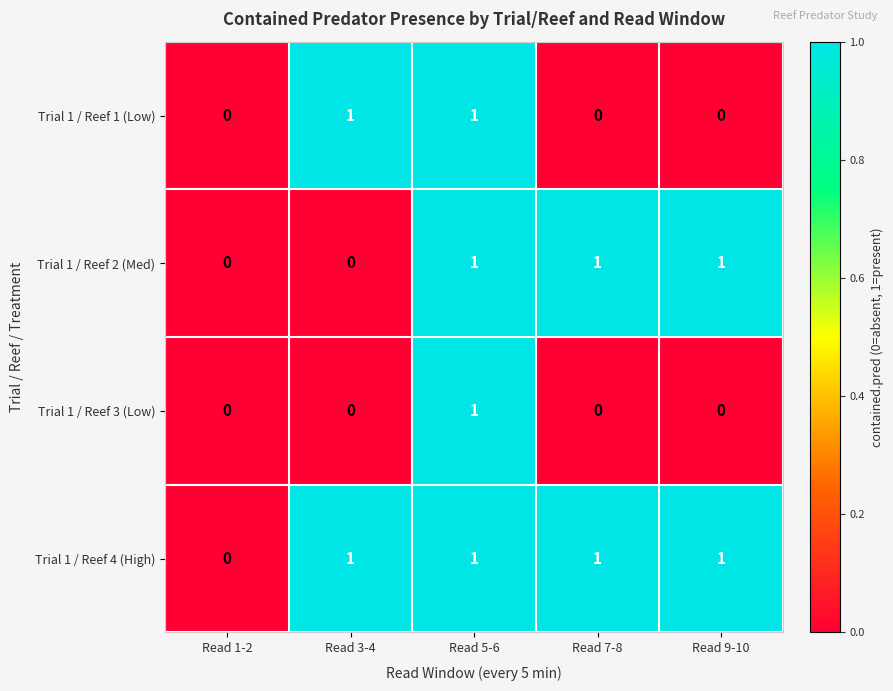

List the series in order of their overall mean, highest first.

Trial 1 / Reef 4 (High), Trial 1 / Reef 2 (Med), Trial 1 / Reef 1 (Low), Trial 1 / Reef 3 (Low)